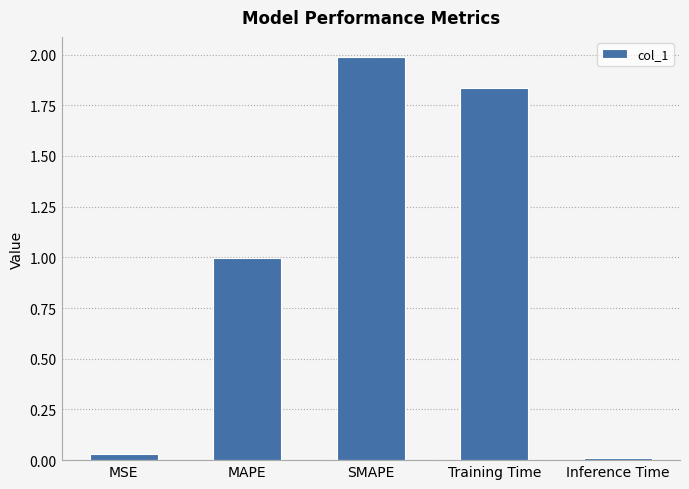

List the labels in order of value, smallest first.

Inference Time, MSE, MAPE, Training Time, SMAPE